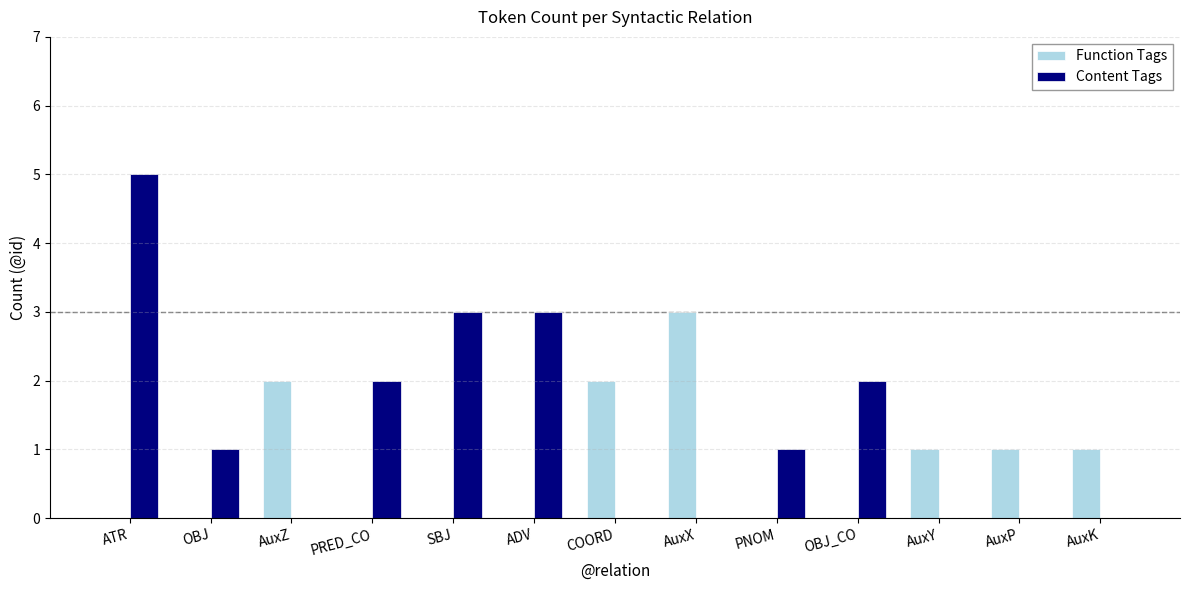

What is the difference between the Content Tags values at AuxZ and ADV?

3